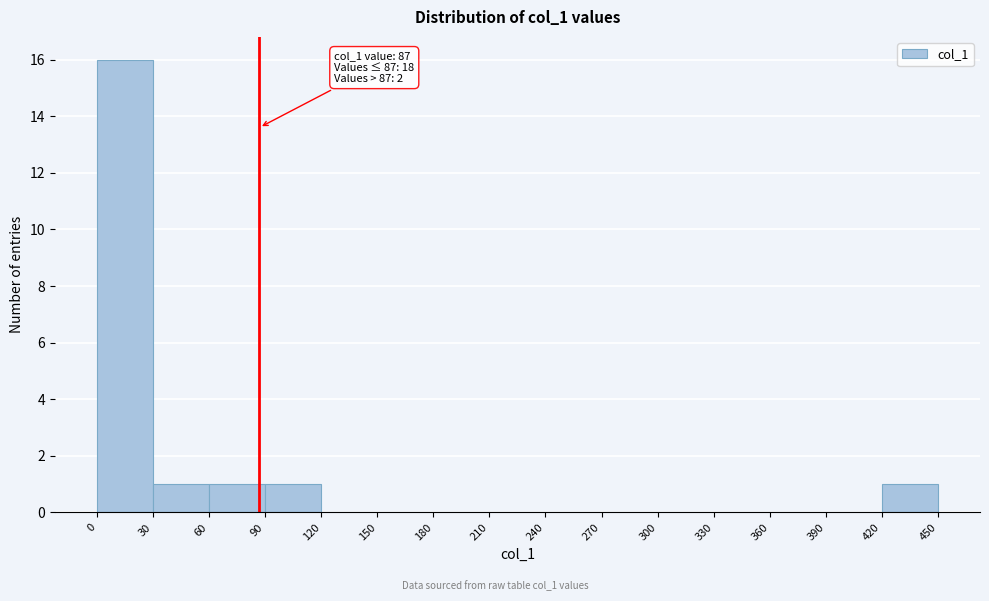

Which range on the x-axis has the tallest bar?

0 to 30